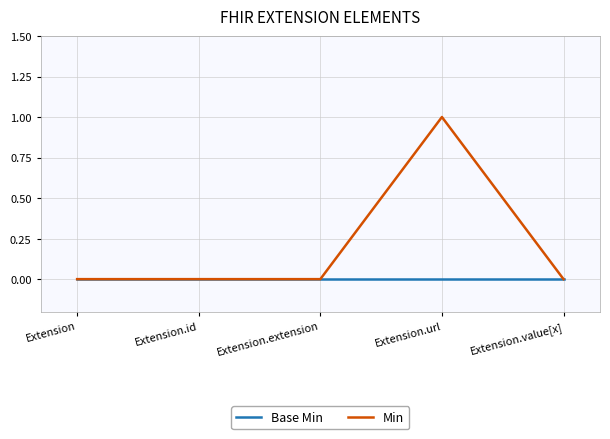

What position from the right is Extension.url?

2